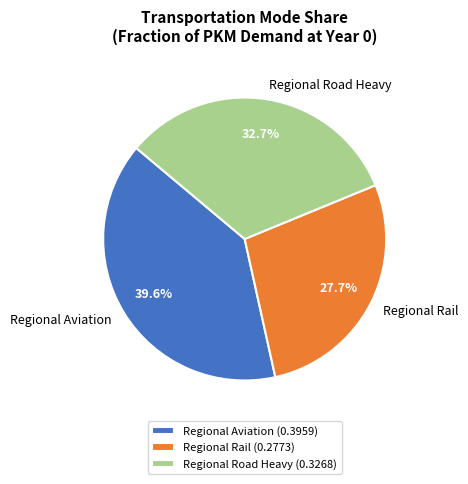

What is the total percentage of Regional Rail and Regional Road Heavy?

60.4%